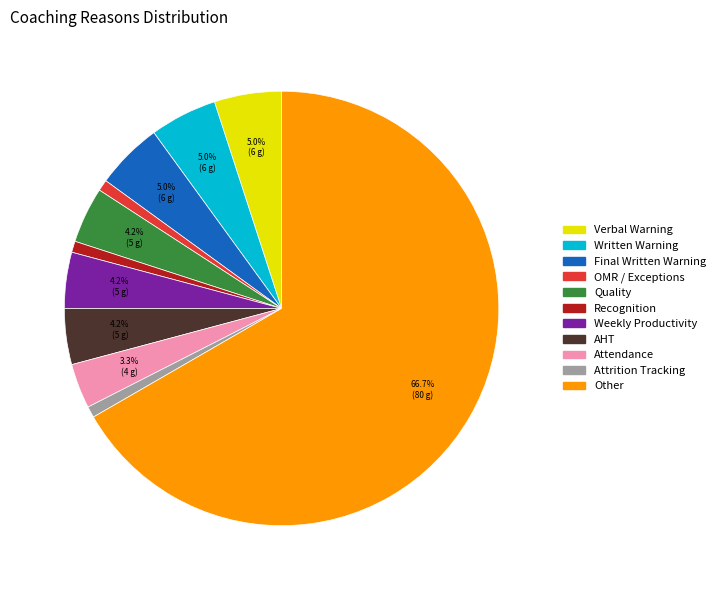

Is it true that Weekly Productivity is 9% of the pie?

False